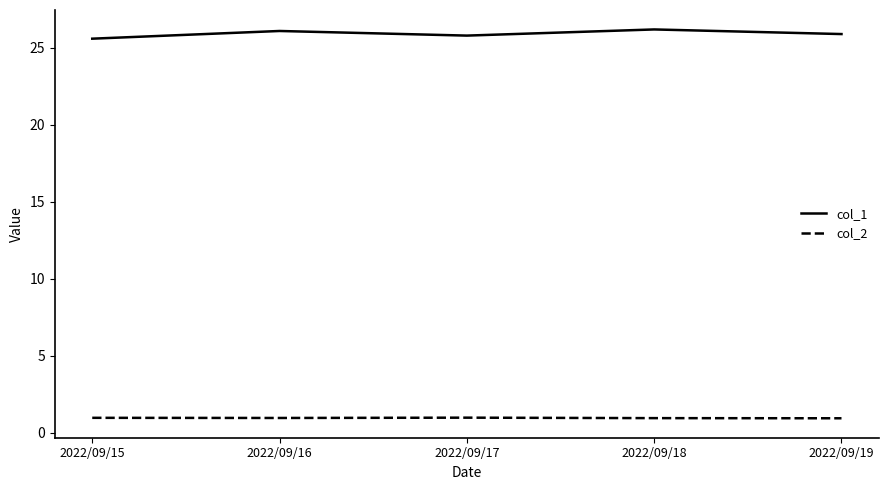

What is the difference between the maximum and minimum values in the col_1 series?

0.6